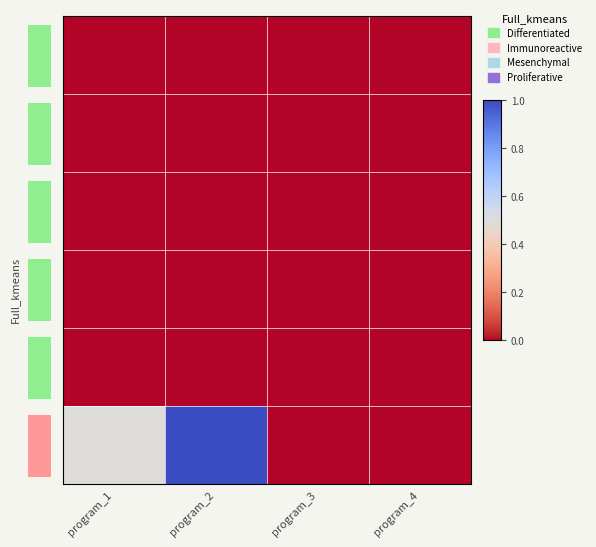

How many series are shown in this chart?

6